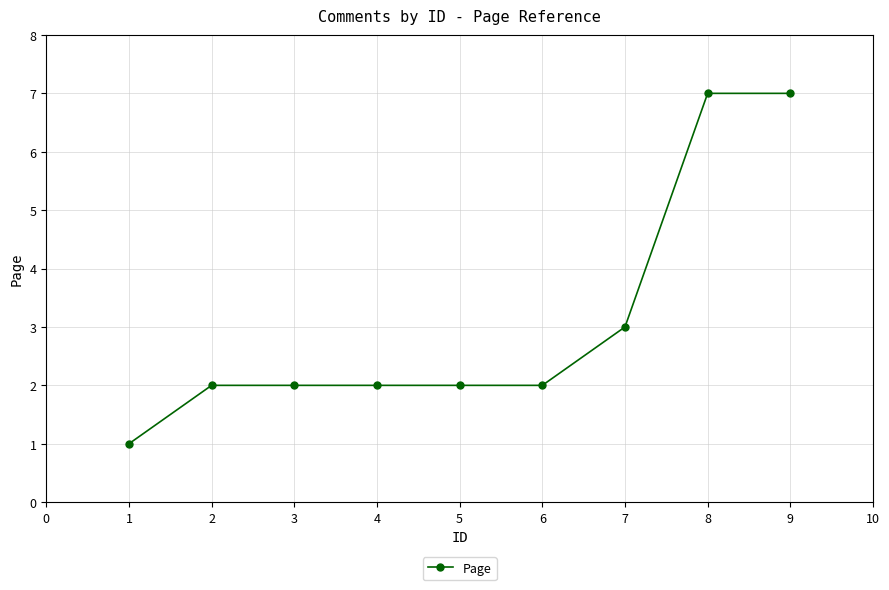

The value at 3 is 2. True or false?

True